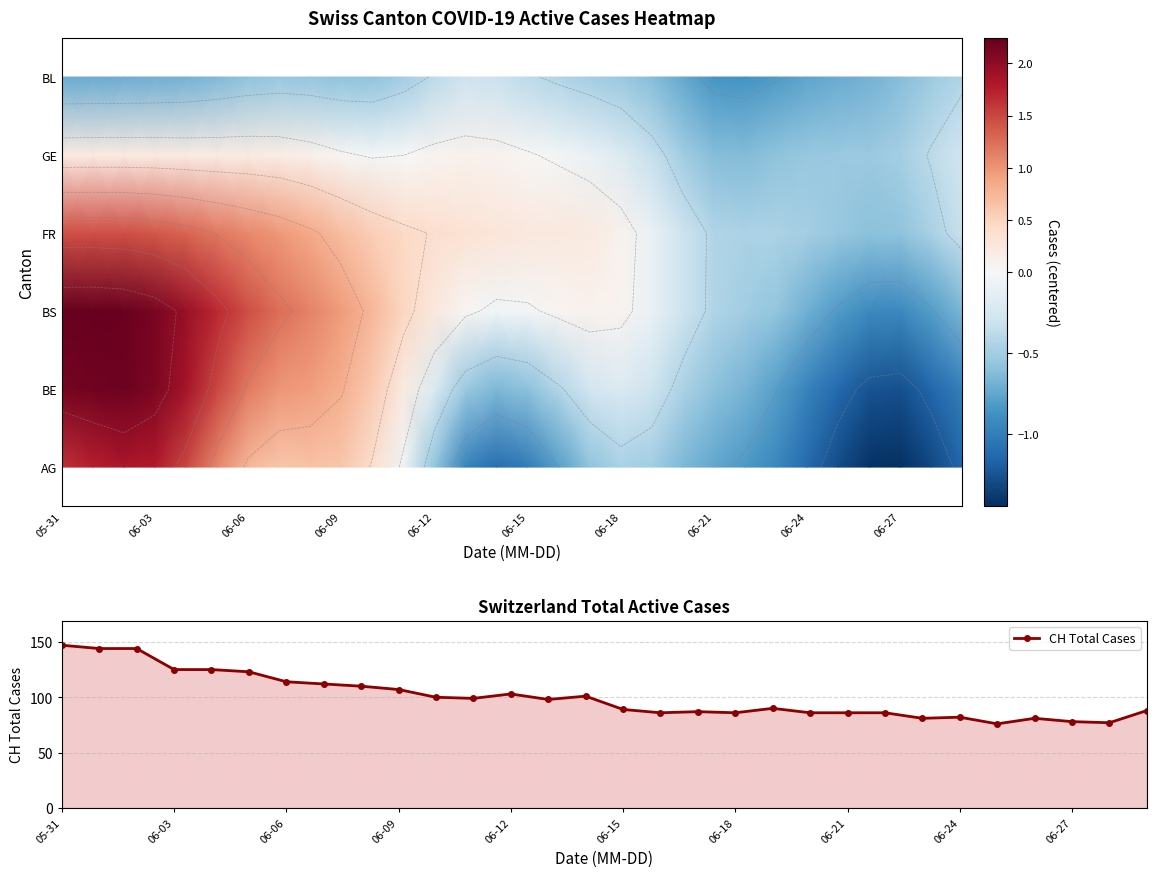

True or false: CH Total Cases has more than 2 points higher than both neighbors.

True